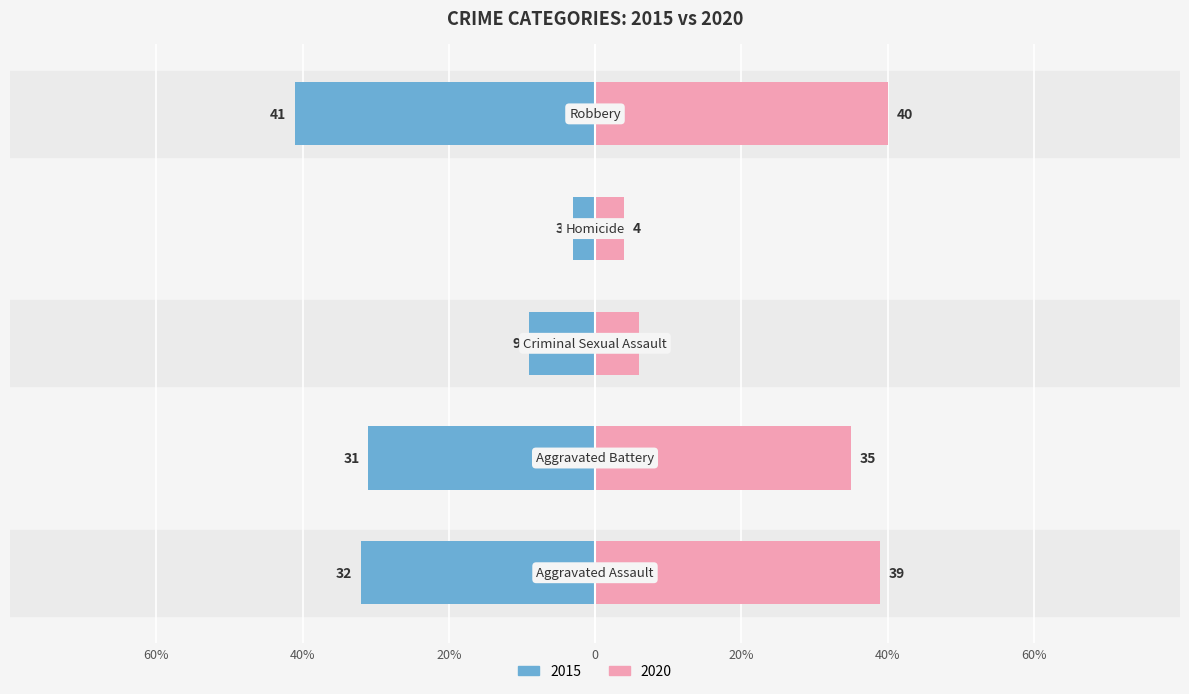

The value of 2020 at Homicide is 6. True or false?

False